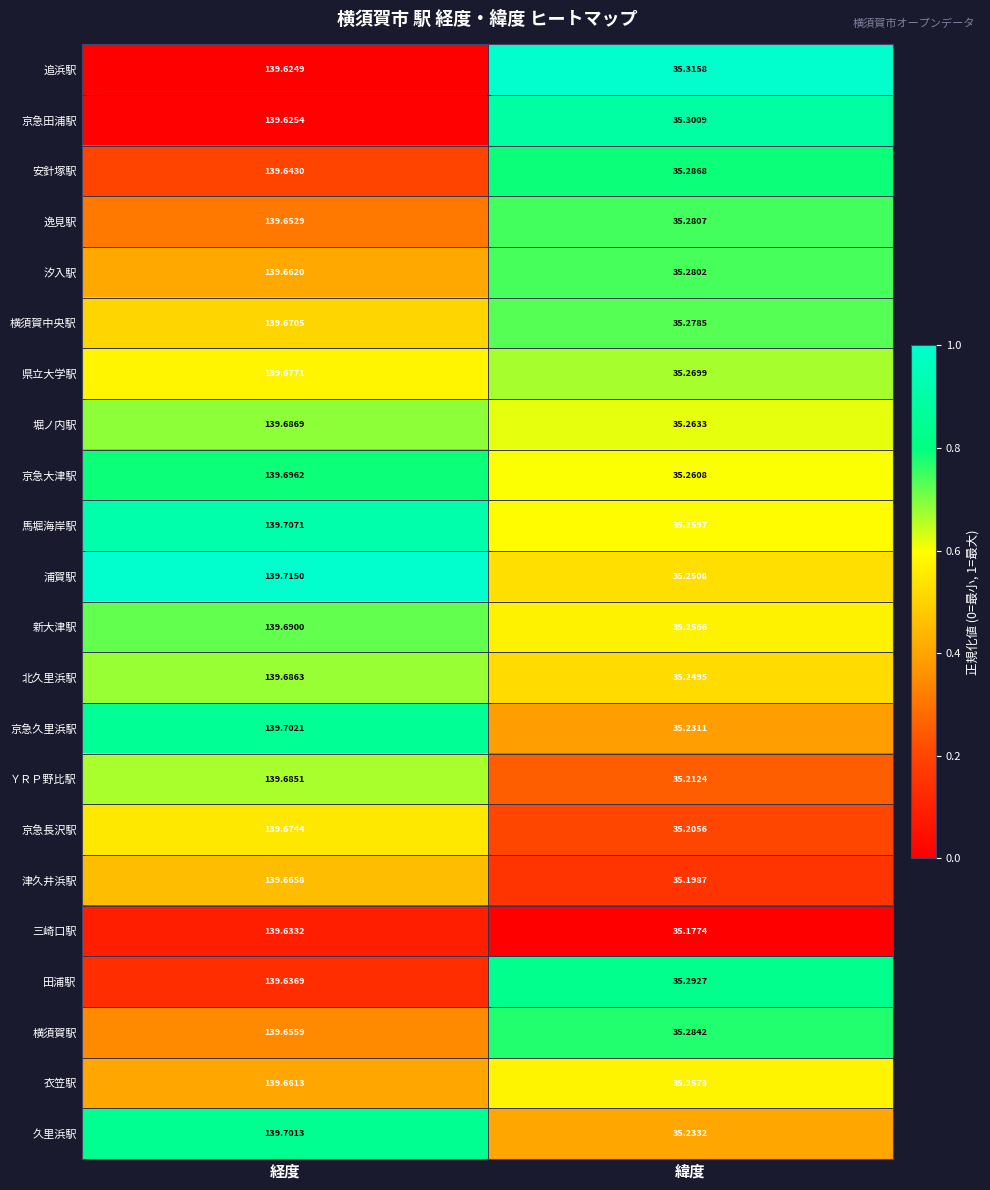

Which series changed the most between 経度 and 緯度?

ＹＲＰ野比駅